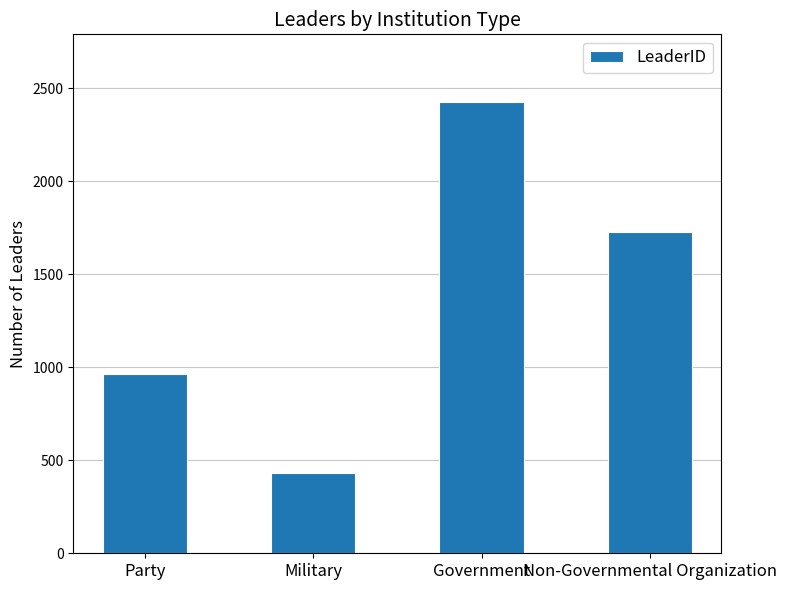

How many values are between 963 and 2427?

3